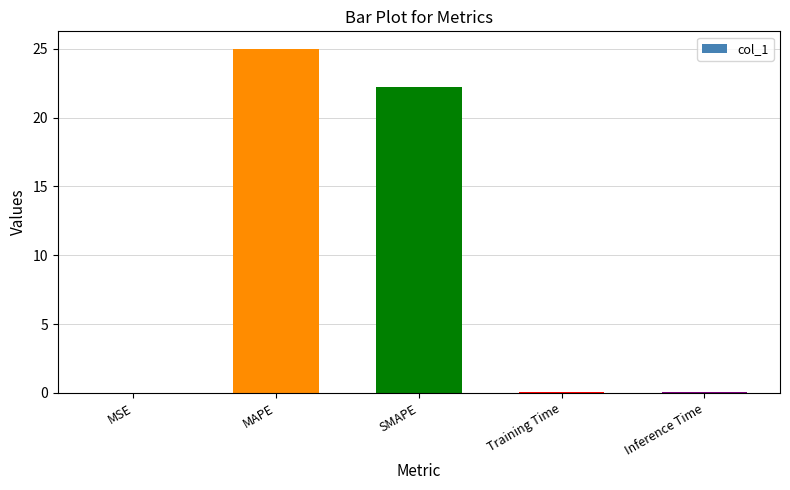

The chart shows a value of 0.0 at MSE. True or false?

True